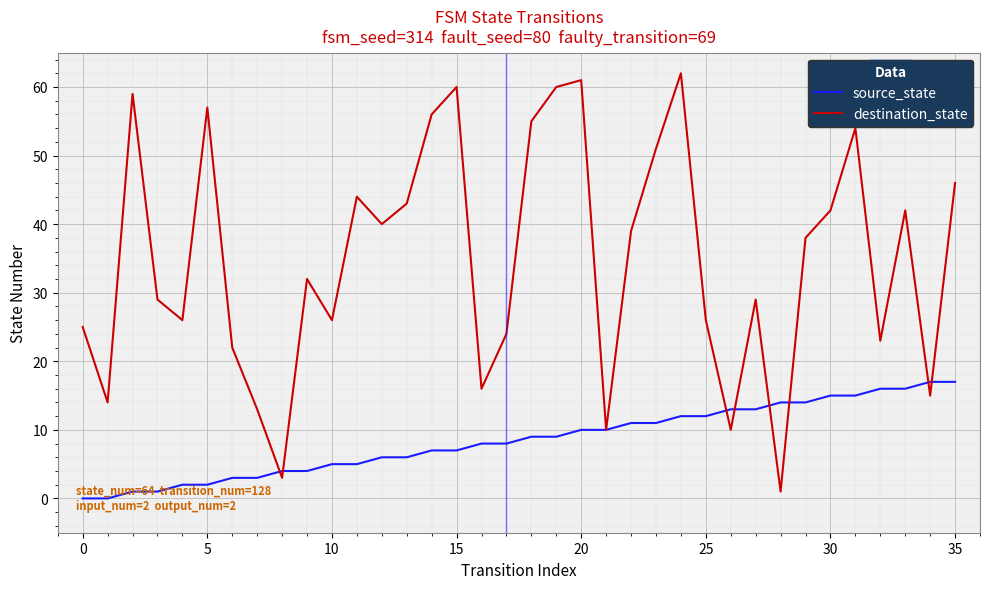

Rank the series by their maximum value, from highest to lowest.

destination_state, source_state